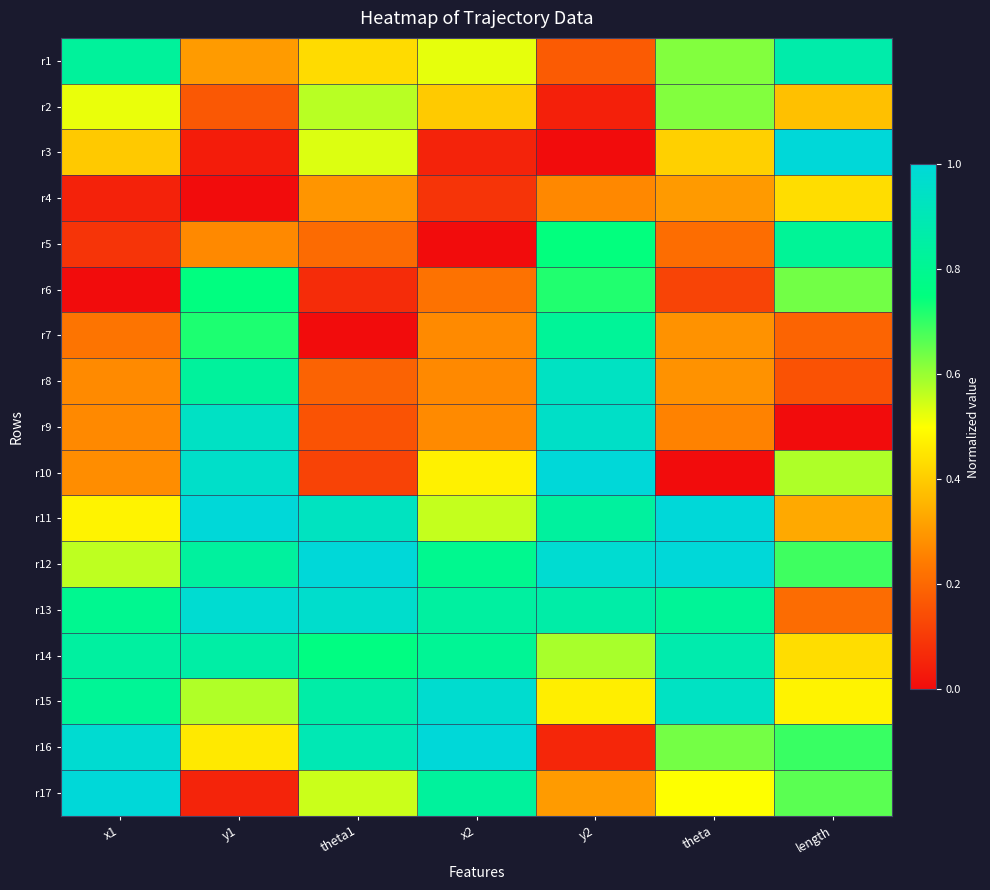

Reading left to right, list all the values displayed in this chart.

r1: x1=0.8	y1=0.3	theta1=0.4	x2=0.5	y2=0.2	theta=0.6	length=0.9
r2: x1=0.5	y1=0.2	theta1=0.6	x2=0.4	y2=0.0	theta=0.6	length=0.4
r3: x1=0.4	y1=0.0	theta1=0.5	x2=0.1	y2=0.0	theta=0.4	length=1.0
r4: x1=0.0	y1=0.0	theta1=0.3	x2=0.1	y2=0.3	theta=0.3	length=0.4
r5: x1=0.1	y1=0.3	theta1=0.2	x2=0.0	y2=0.7	theta=0.2	length=0.8
r6: x1=0.0	y1=0.8	theta1=0.1	x2=0.2	y2=0.7	theta=0.1	length=0.6
r7: x1=0.2	y1=0.7	theta1=0.0	x2=0.3	y2=0.8	theta=0.3	length=0.2
r8: x1=0.3	y1=0.8	theta1=0.2	x2=0.3	y2=0.9	theta=0.3	length=0.2
r9: x1=0.3	y1=0.9	theta1=0.2	x2=0.3	y2=1.0	theta=0.3	length=0.0
r10: x1=0.3	y1=1.0	theta1=0.1	x2=0.5	y2=1.0	theta=0.0	length=0.6
r11: x1=0.5	y1=1.0	theta1=0.9	x2=0.6	y2=0.8	theta=1.0	length=0.3
r12: x1=0.6	y1=0.8	theta1=1.0	x2=0.8	y2=1.0	theta=1.0	length=0.7
r13: x1=0.8	y1=1.0	theta1=1.0	x2=0.8	y2=0.9	theta=0.8	length=0.2
r14: x1=0.8	y1=0.9	theta1=0.8	x2=0.8	y2=0.6	theta=0.9	length=0.4
r15: x1=0.8	y1=0.6	theta1=0.9	x2=1.0	y2=0.5	theta=0.9	length=0.5
r16: x1=1.0	y1=0.5	theta1=0.9	x2=1.0	y2=0.1	theta=0.6	length=0.7
r17: x1=1.0	y1=0.1	theta1=0.6	x2=0.8	y2=0.3	theta=0.5	length=0.7